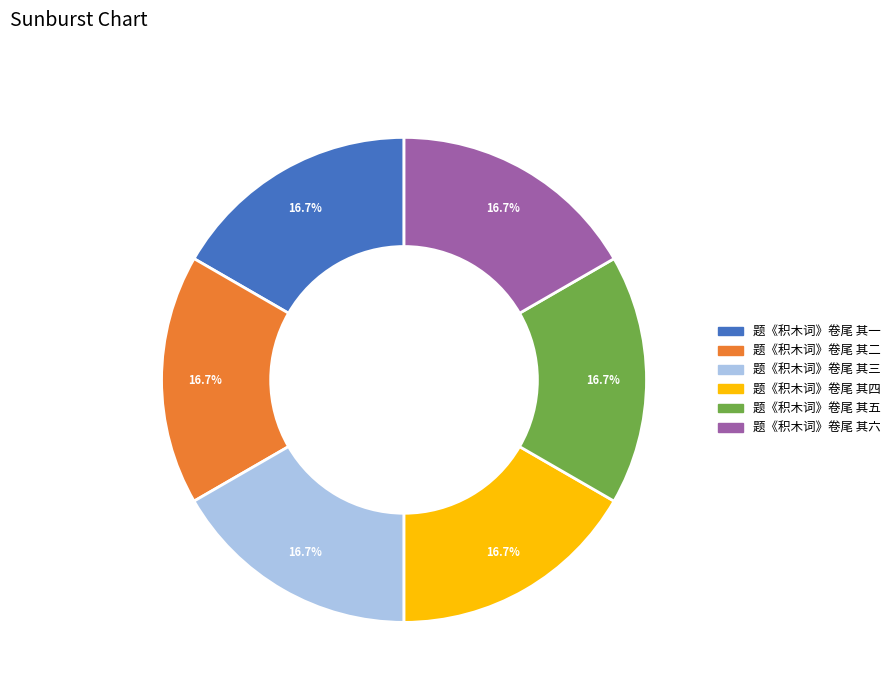

Does any single category account for the majority?

No